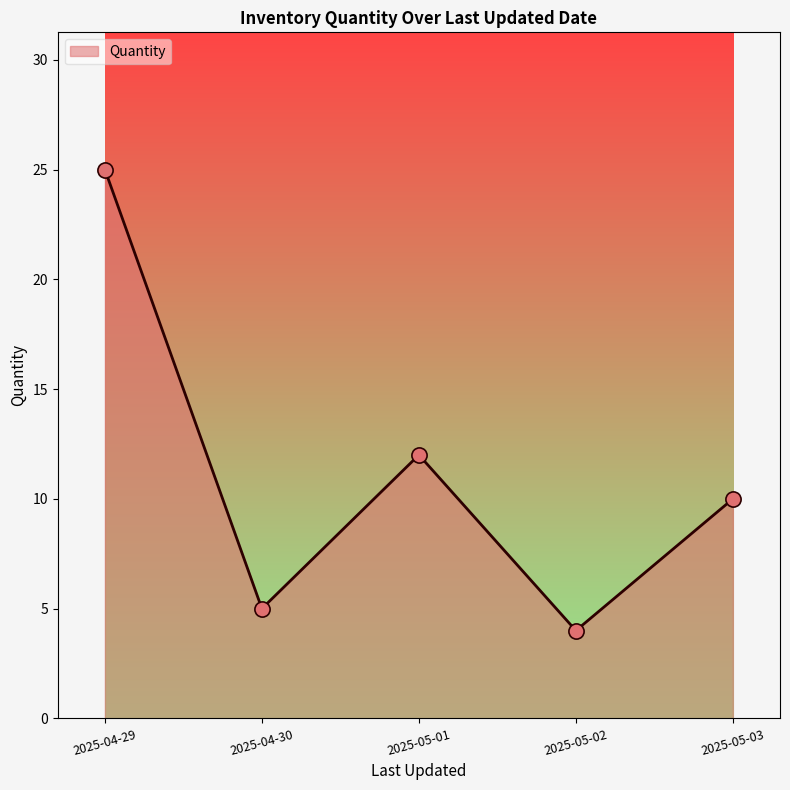

What is the ratio of the value at 2025-05-02 to the value at 2025-05-03?

0.4